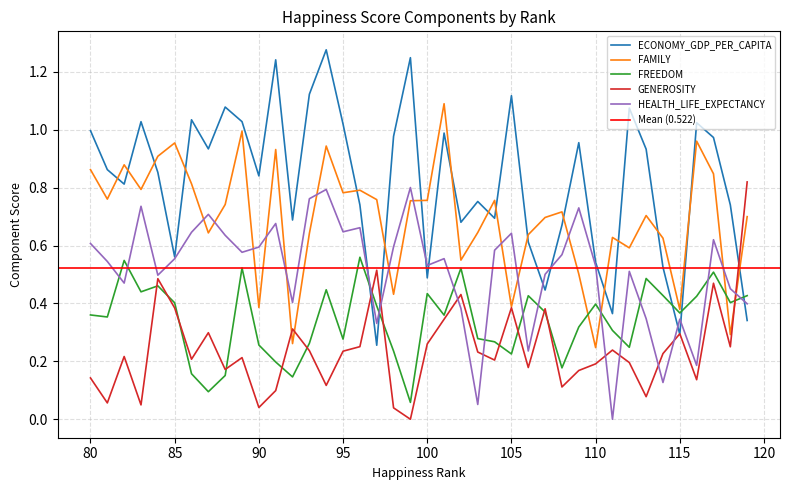

At which category does HEALTH_LIFE_EXPECTANCY reach its first local valley?

82